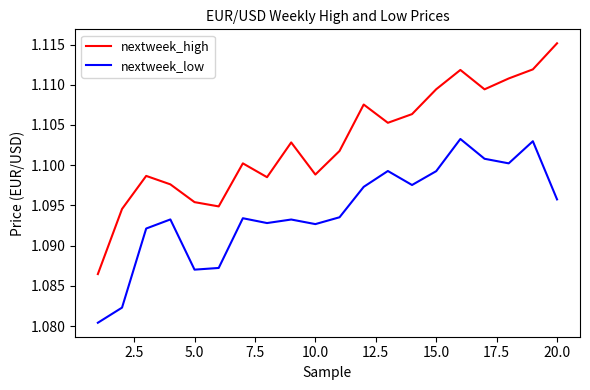

True or false: nextweek_low and nextweek_high intersect in this chart.

False